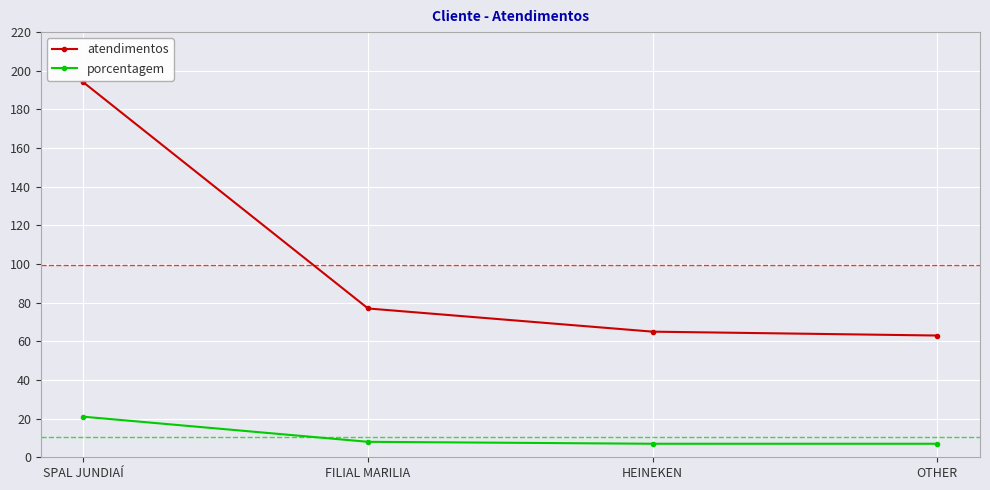

What is the approximate value of porcentagem at HEINEKEN, to the nearest 10?

10